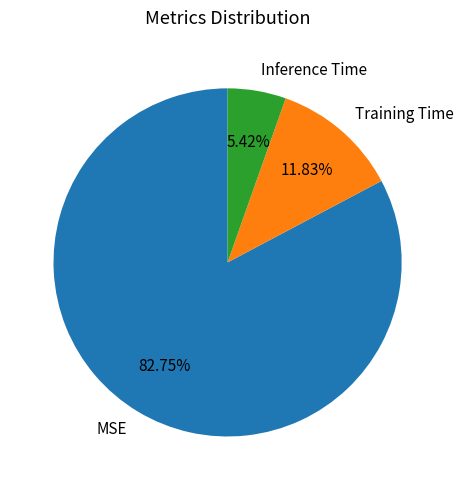

What percentage do Training Time and Inference Time together represent?

17.2%